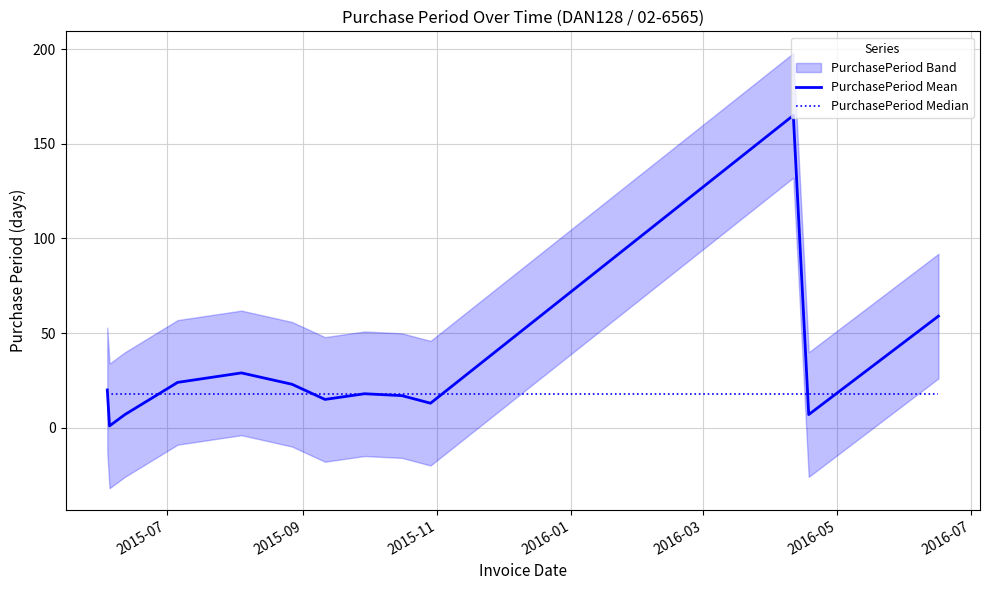

List the series in order of their peak value, lowest first.

PurchasePeriod Median, PurchasePeriod Mean